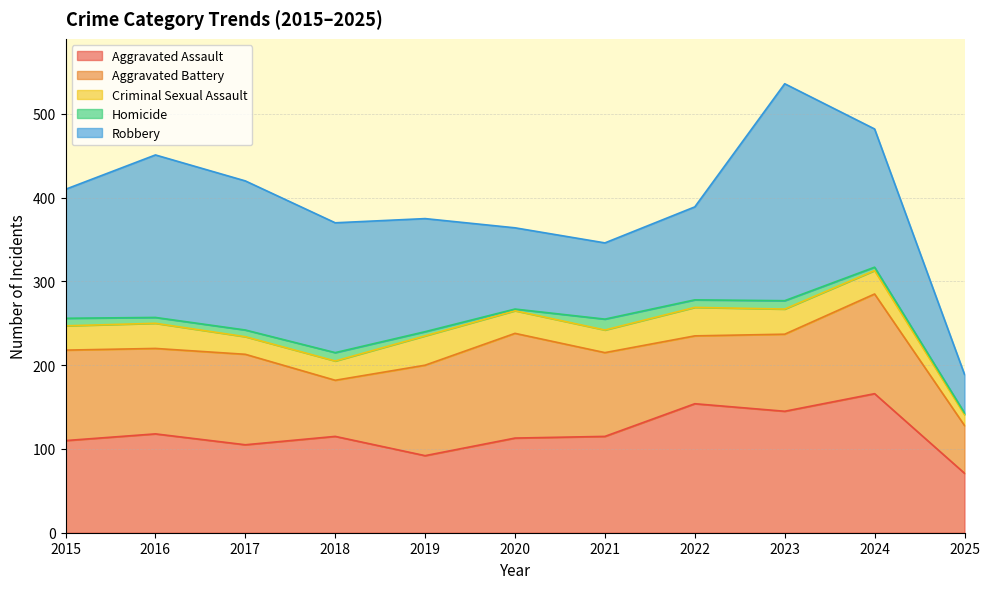

Rank the categories by Aggravated Battery value from lowest to highest.

2025, 2018, 2022, 2023, 2021, 2016, 2015, 2017, 2019, 2024, 2020